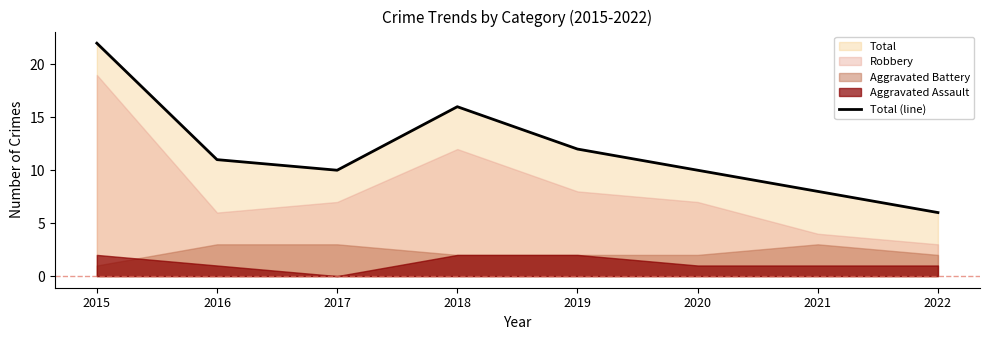

At which category does the data reach its first local peak?

2018